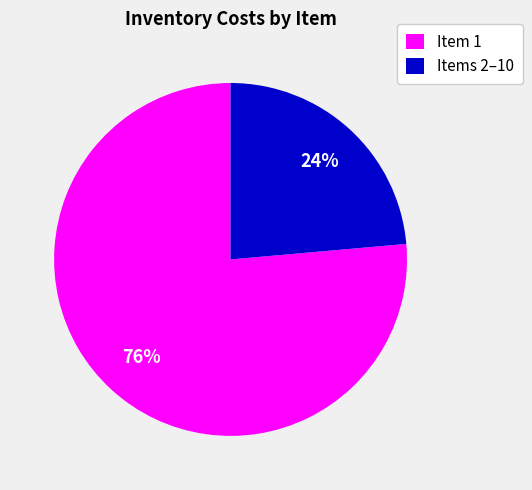

To the nearest percent, what percentage of the pie is Items 2–10?

24%